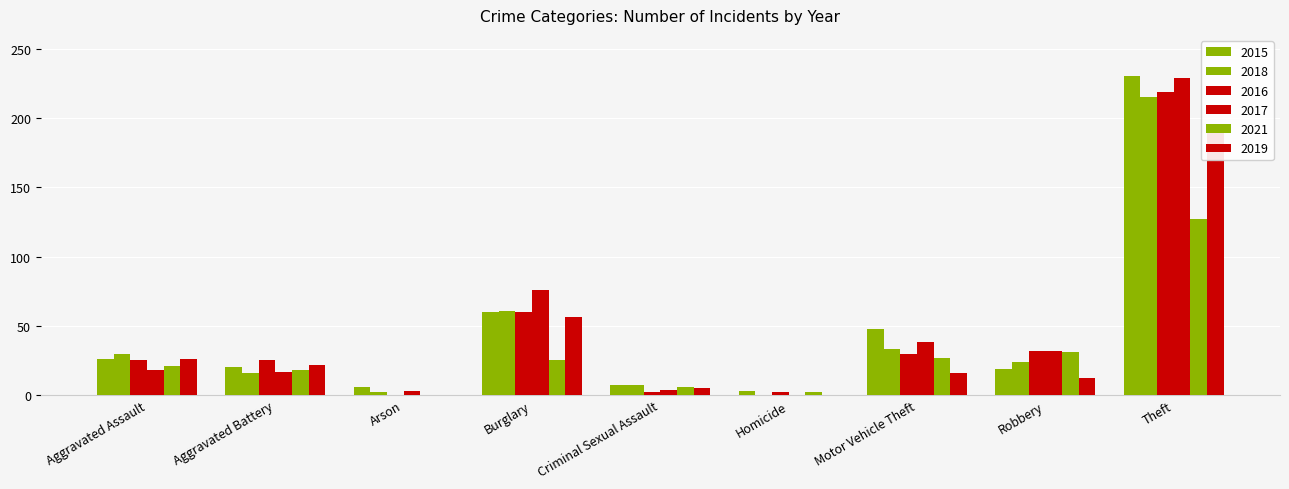

Between Burglary and Arson, which is larger?

Burglary